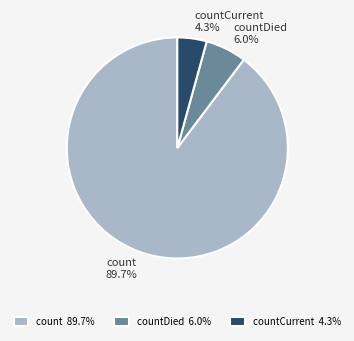

What is the smallest slice in the pie chart?

countCurrent